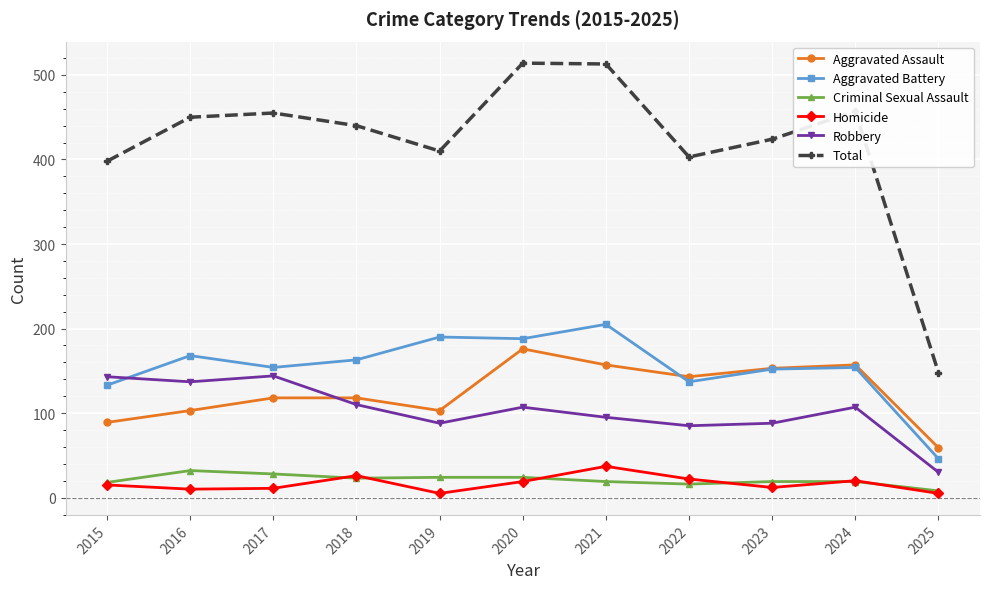

What is the sum of all Robbery values?

1134